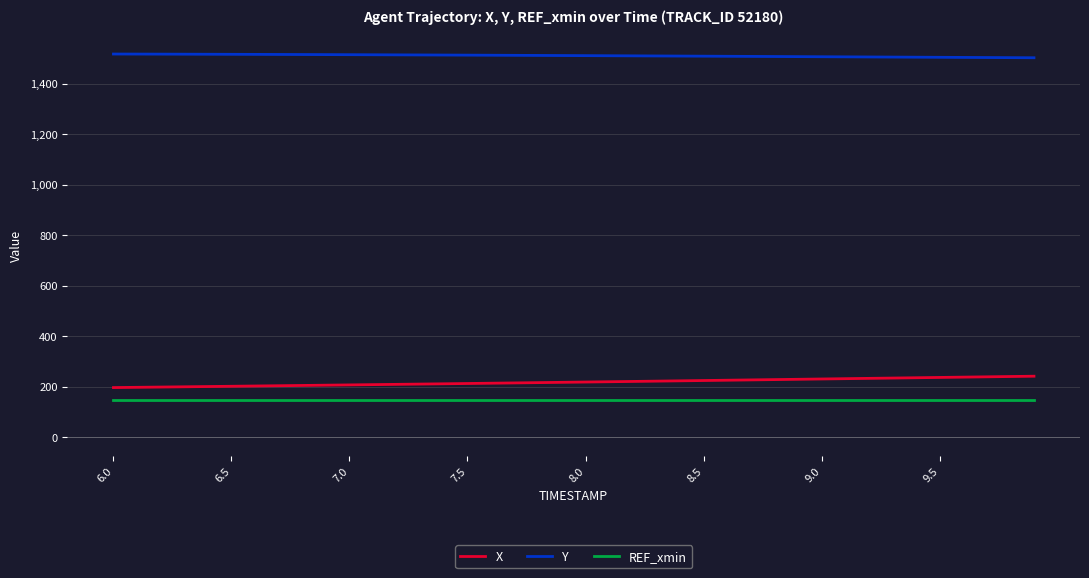

What is the sum of all Y values?

60431.1